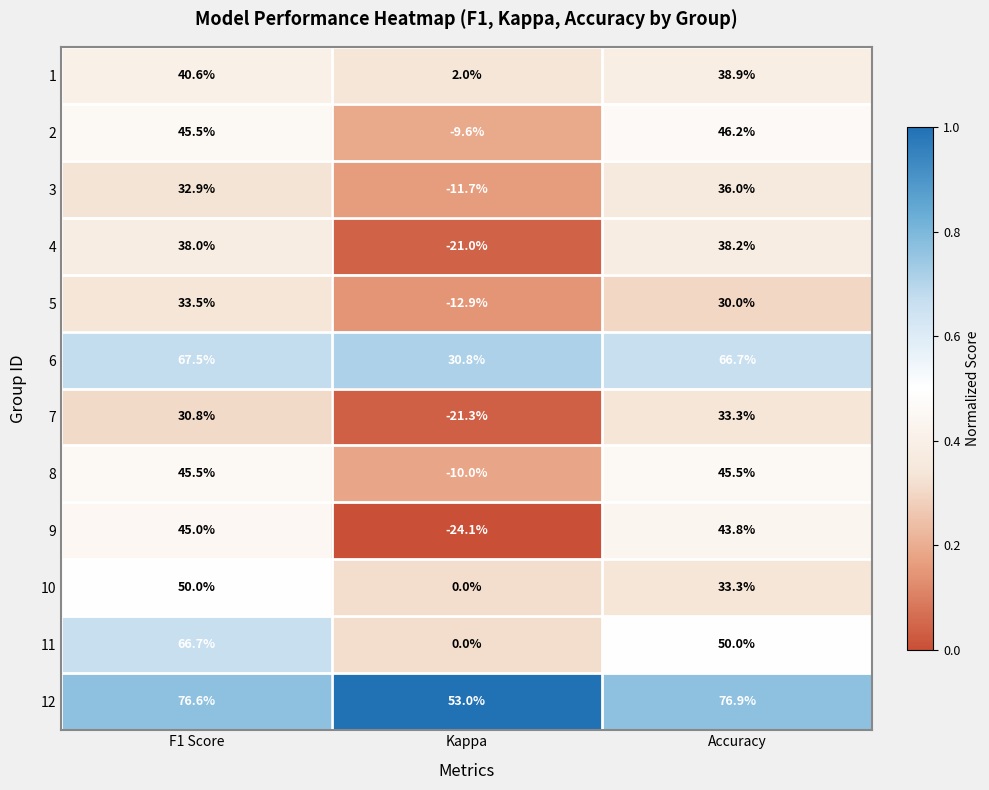

Which series has the widest spread of values?

9